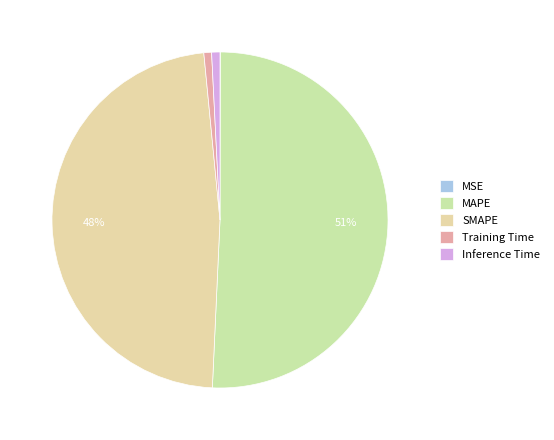

True or false: MSE accounts for 1% of the total.

False